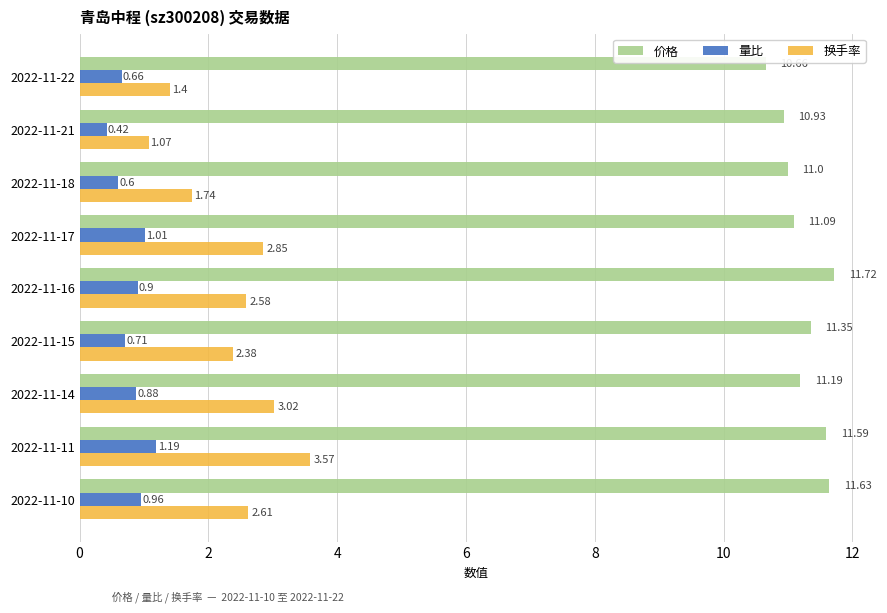

Rank the series at 2022-11-15 from lowest to highest value.

量比, 换手率, 价格